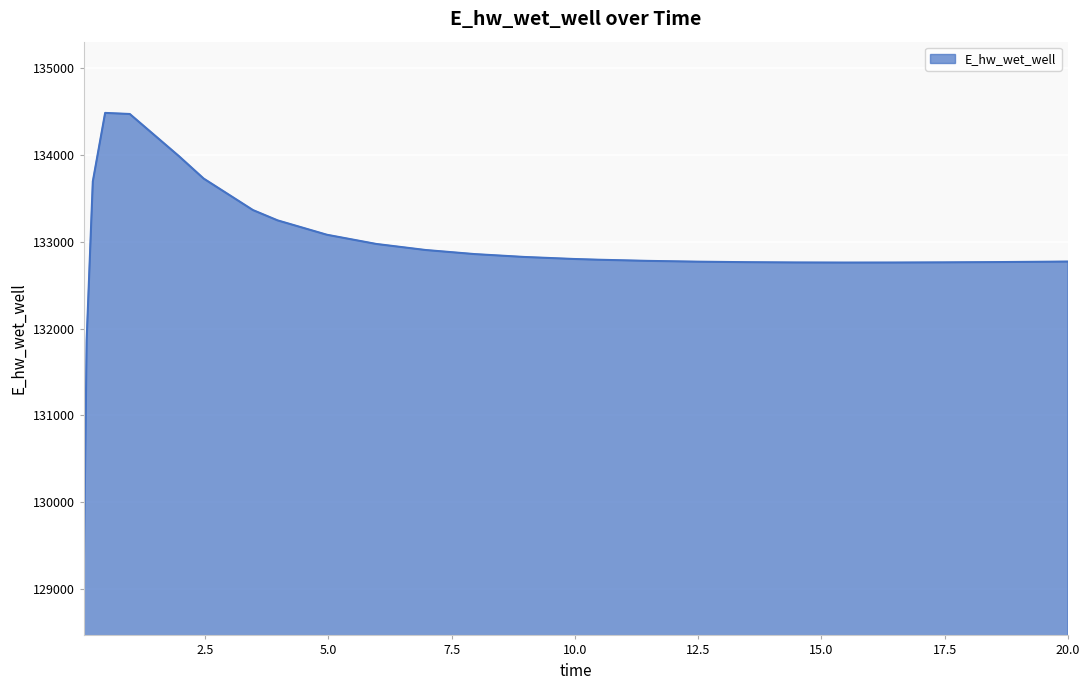

What is the greatest value displayed?

134480.9